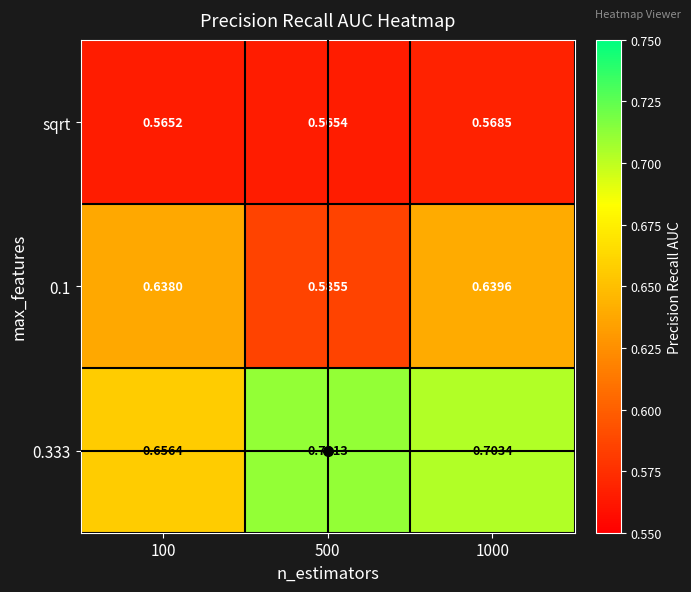

Which series has the widest spread of values?

0.333